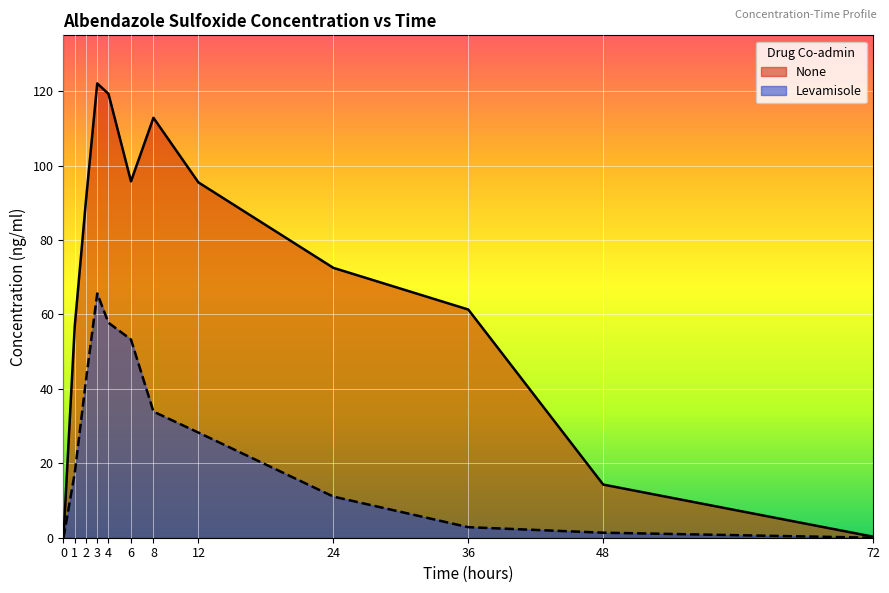

List the series in order of their peak value, highest first.

None, Levamisole